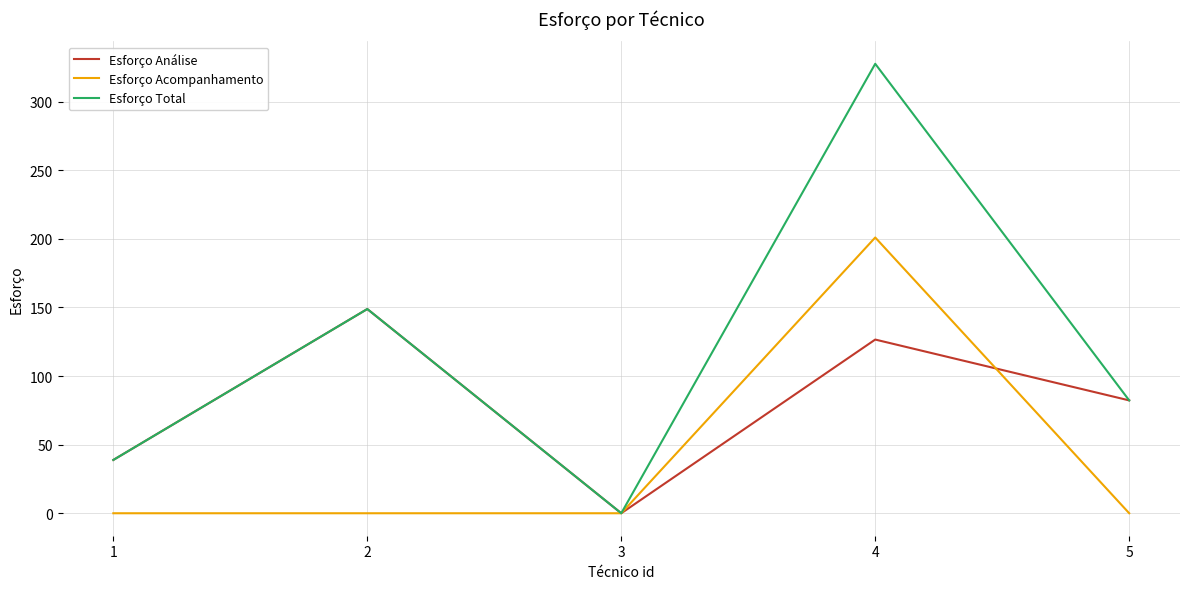

How many values in the Esforço Total series exceed 82?

3